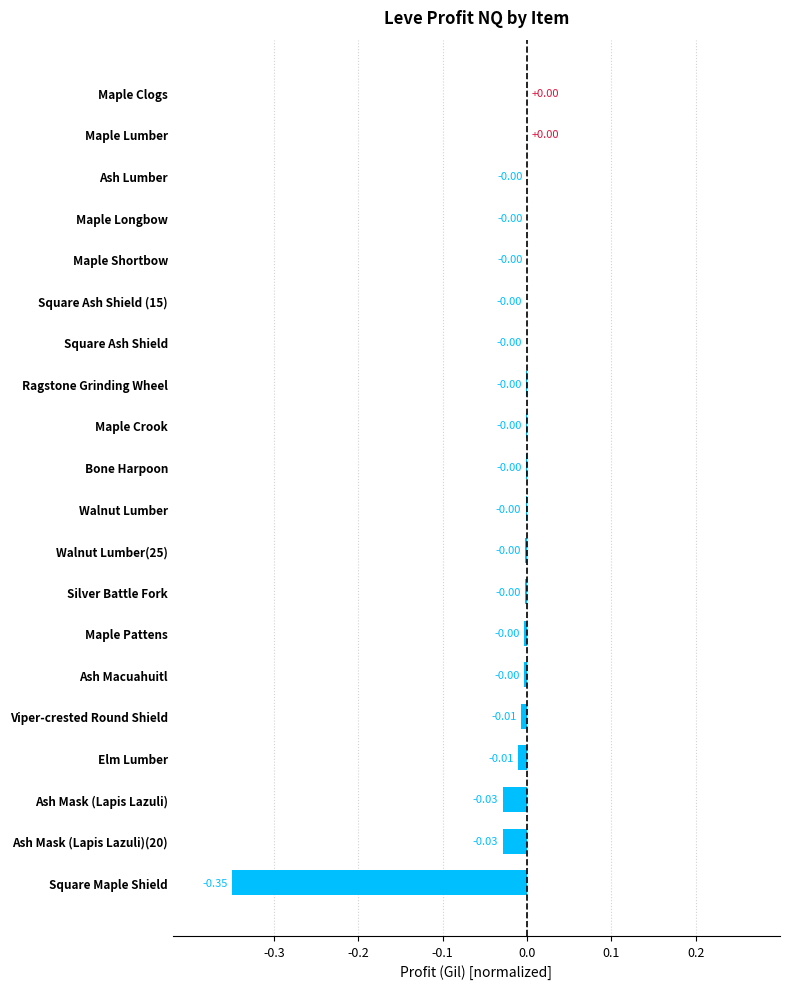

What is the sum of all values?

-0.4